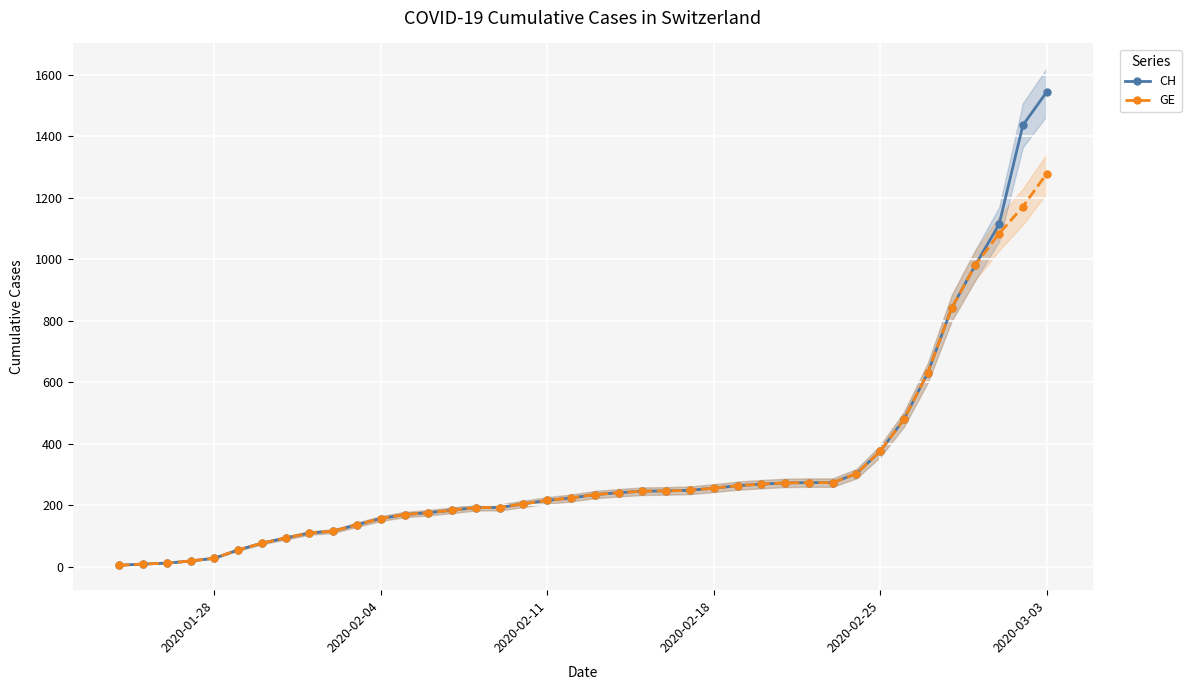

List the series in order of their overall mean, lowest first.

GE, CH